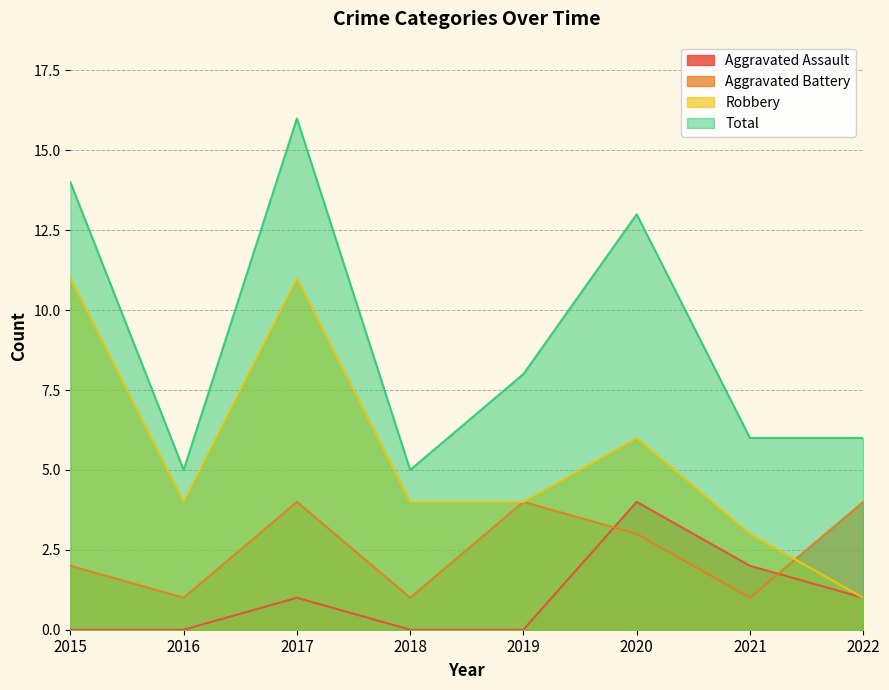

Which label corresponds to the largest value in the chart?

2017